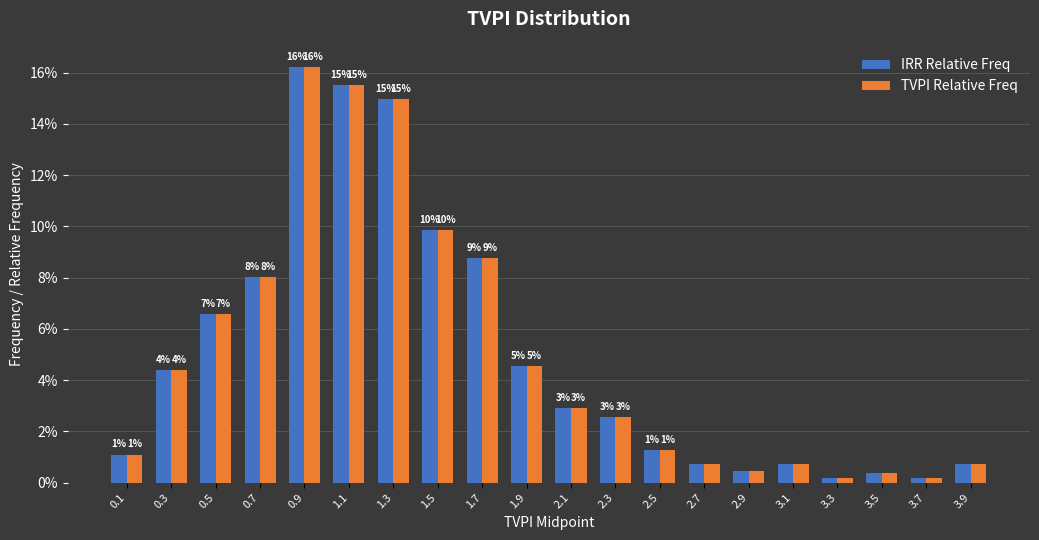

Which series has the widest spread of values?

IRR Relative Freq